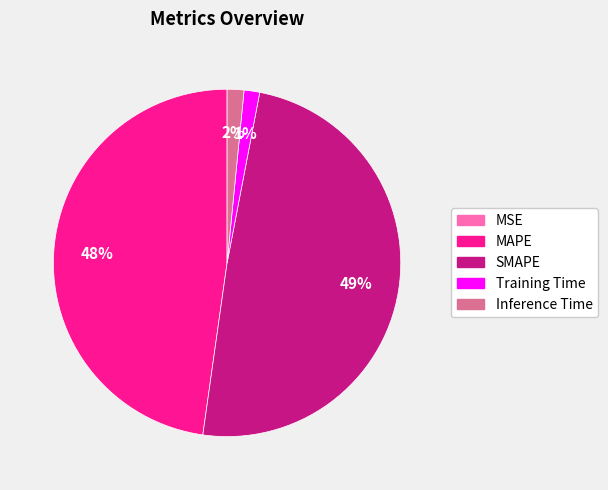

True or false: SMAPE accounts for 49% of the total.

True